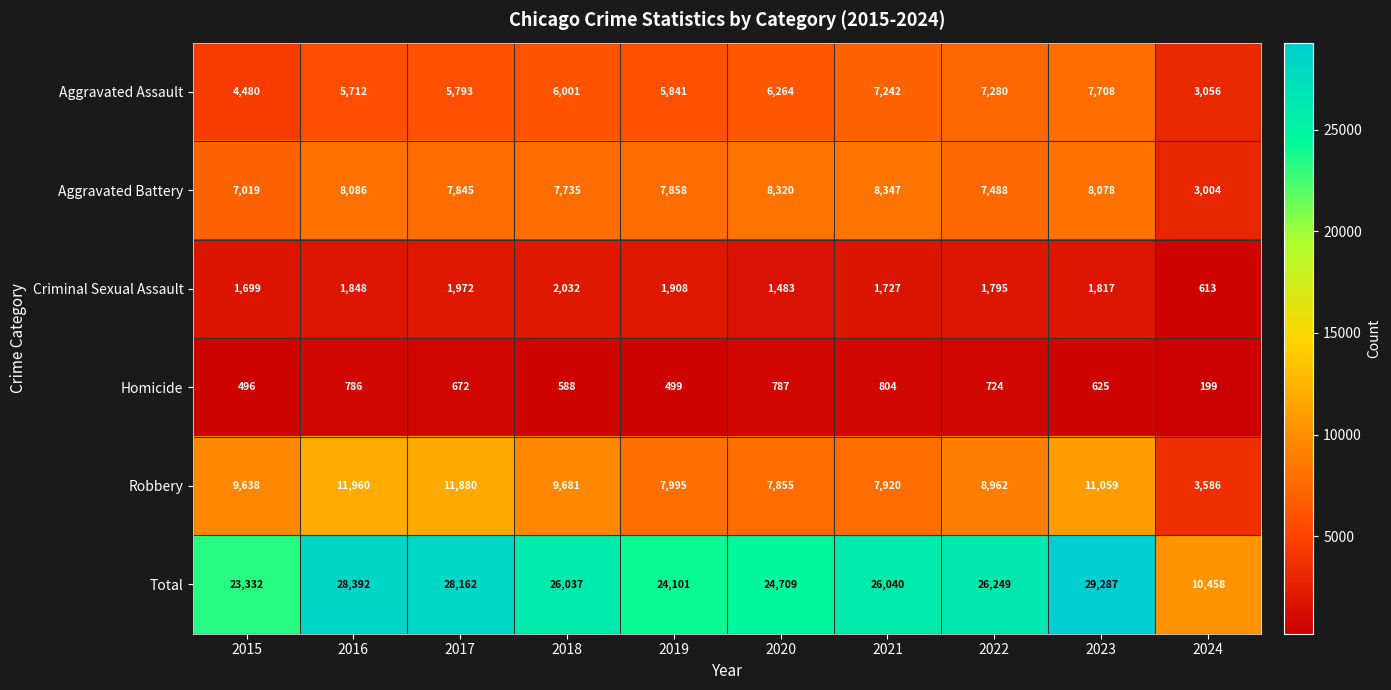

The value of Aggravated Battery at 2018 is 7735. True or false?

True